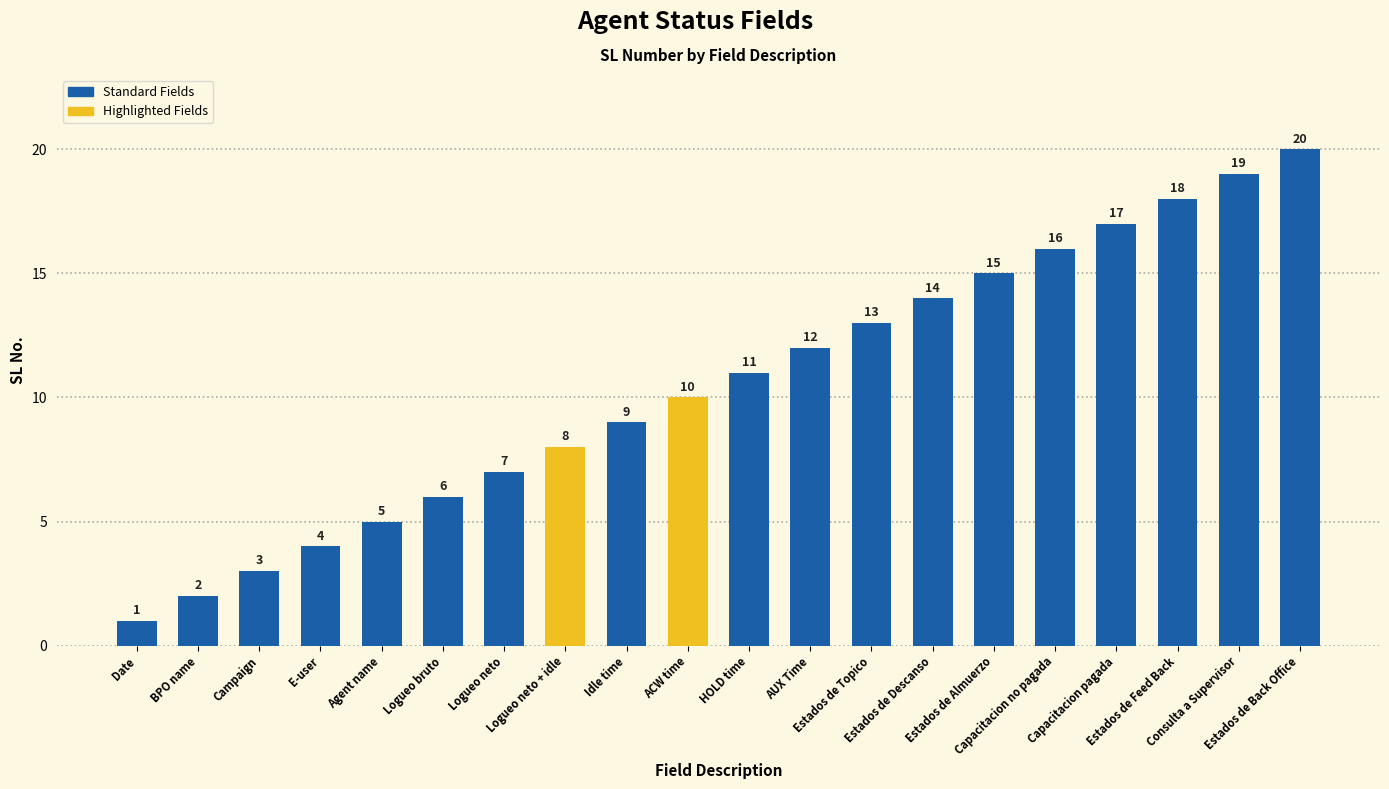

Count the number of data series in this chart.

1